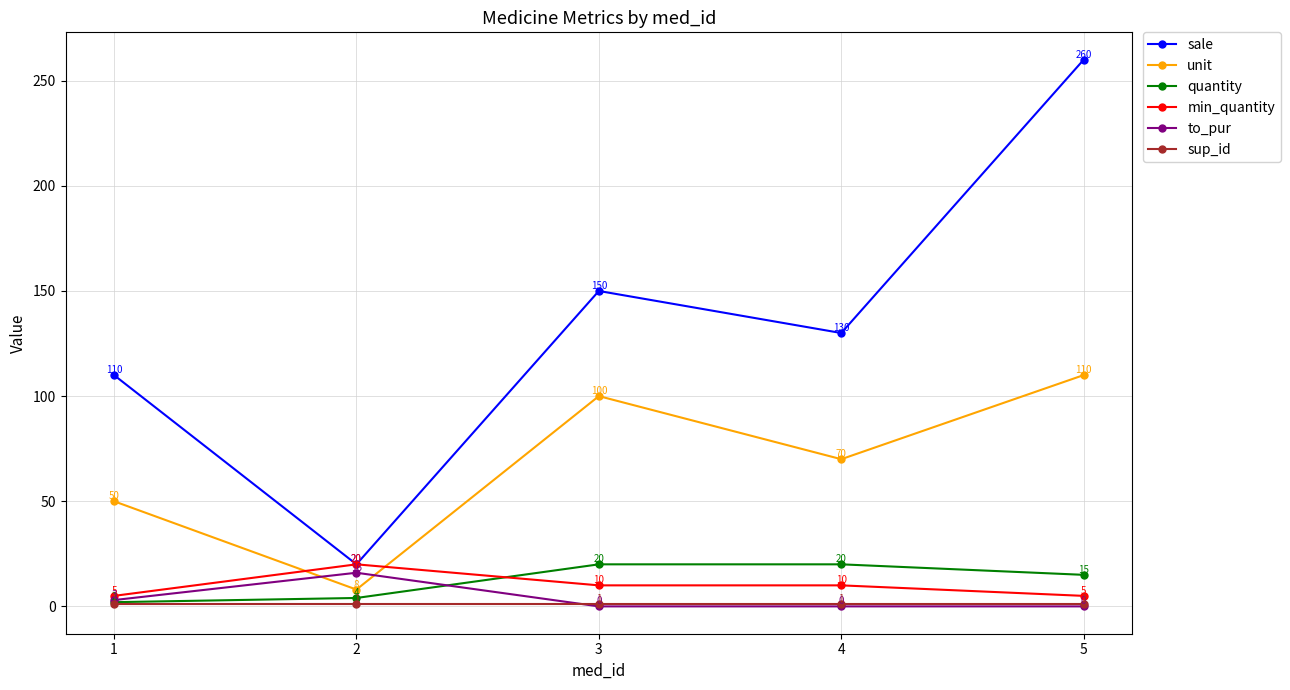

What is the value of the sale point at the 5th from the left?

260